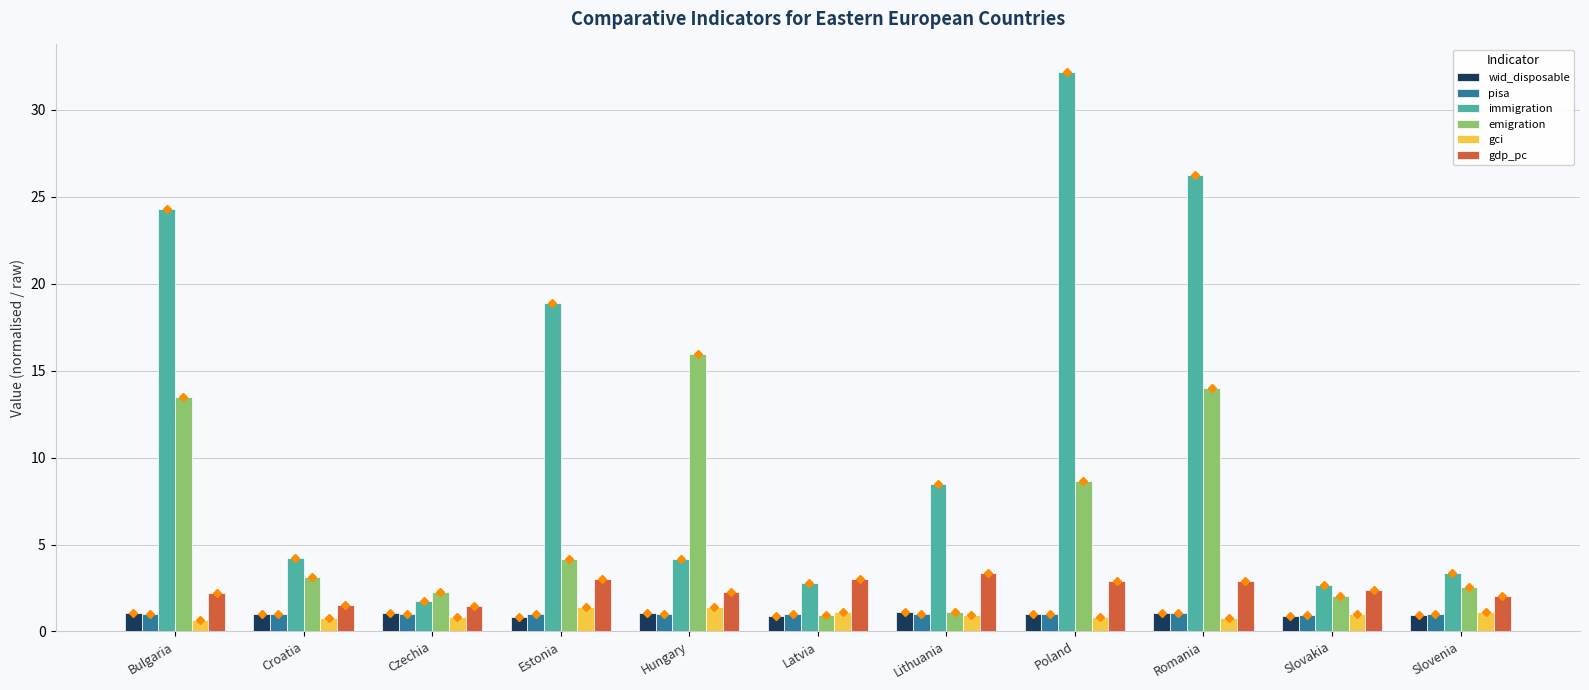

What is the value of the gdp_pc bar at the 3rd from the left?

1.5